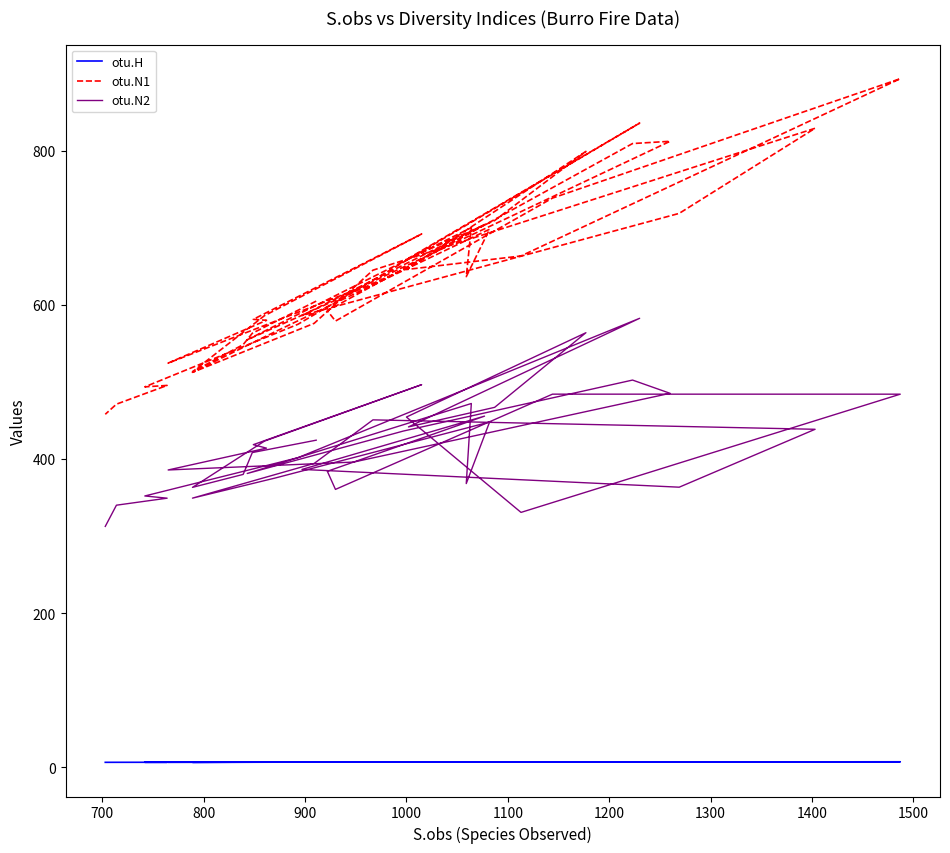

Which series has the largest total across all categories?

otu.N1